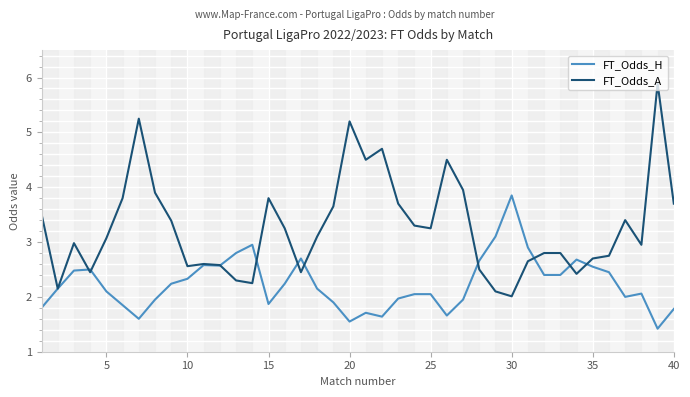

List the series in order of their peak value, highest first.

FT_Odds_A, FT_Odds_H